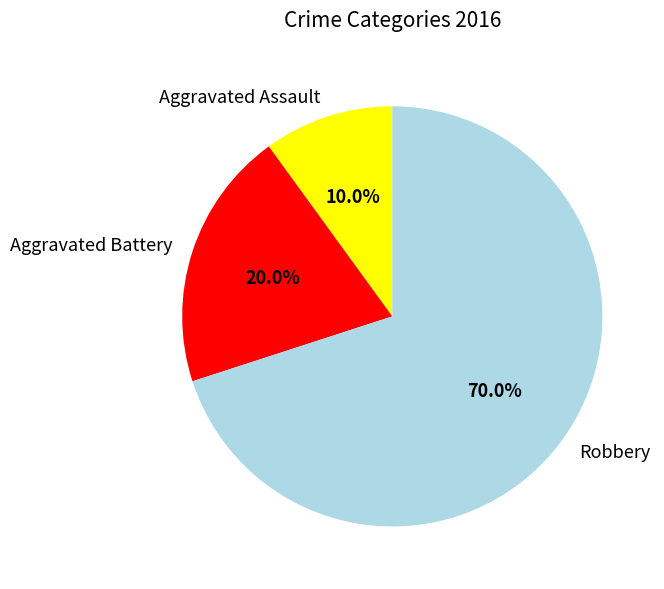

How many segments does this pie chart have?

3